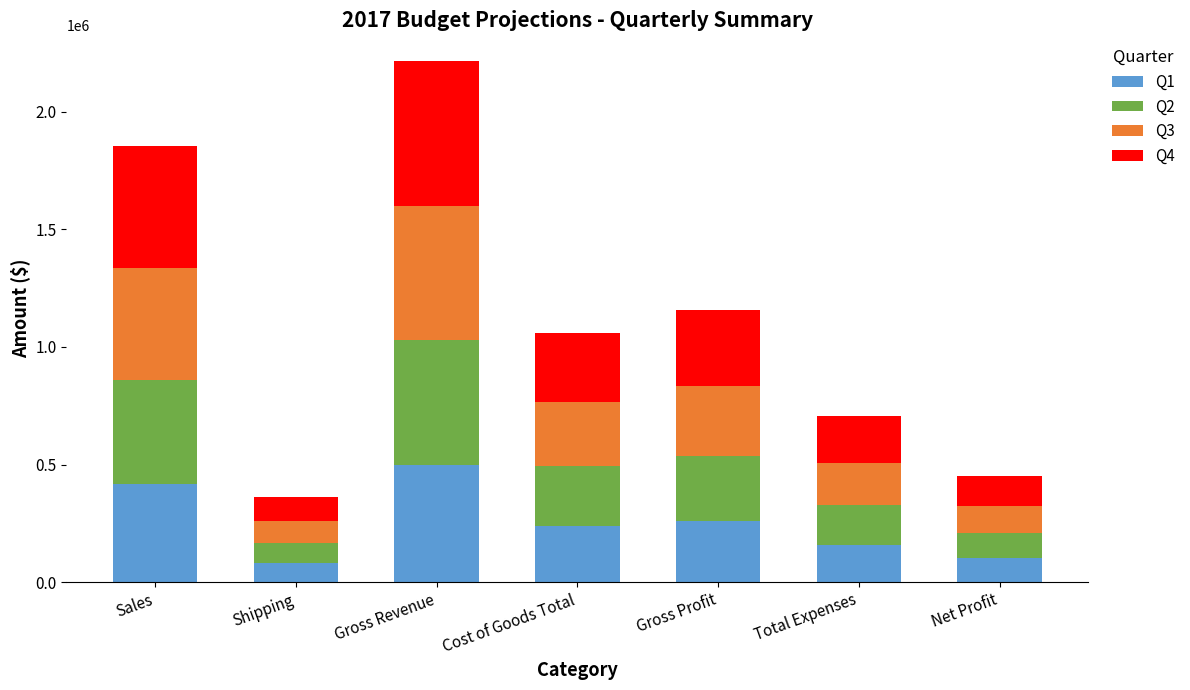

What is the difference between the maximum and minimum values in the Q1 series?

415120